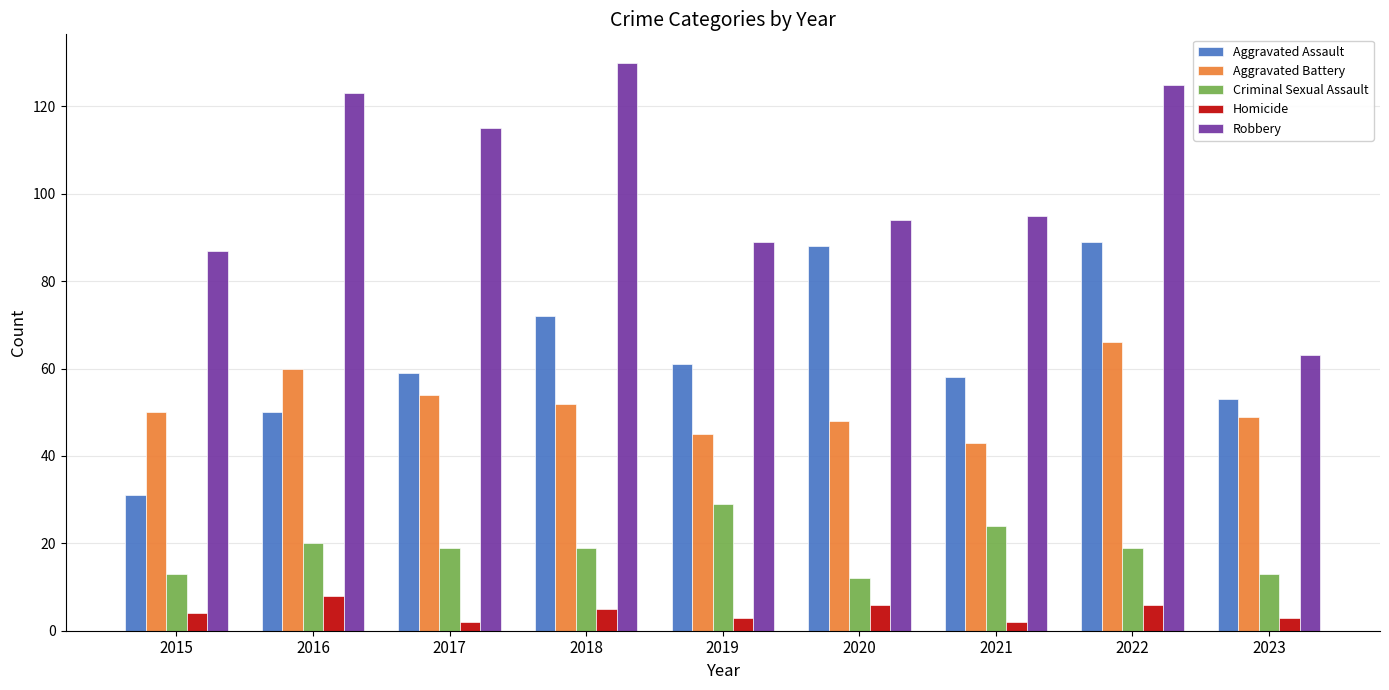

Reading left to right, what are all the values shown in this chart?

Aggravated Assault: 2015=31	2016=50	2017=59	2018=72	2019=61	2020=88	2021=58	2022=89	2023=53
Aggravated Battery: 2015=50	2016=60	2017=54	2018=52	2019=45	2020=48	2021=43	2022=66	2023=49
Criminal Sexual Assault: 2015=13	2016=20	2017=19	2018=19	2019=29	2020=12	2021=24	2022=19	2023=13
Homicide: 2015=4	2016=8	2017=2	2018=5	2019=3	2020=6	2021=2	2022=6	2023=3
Robbery: 2015=87	2016=123	2017=115	2018=130	2019=89	2020=94	2021=95	2022=125	2023=63